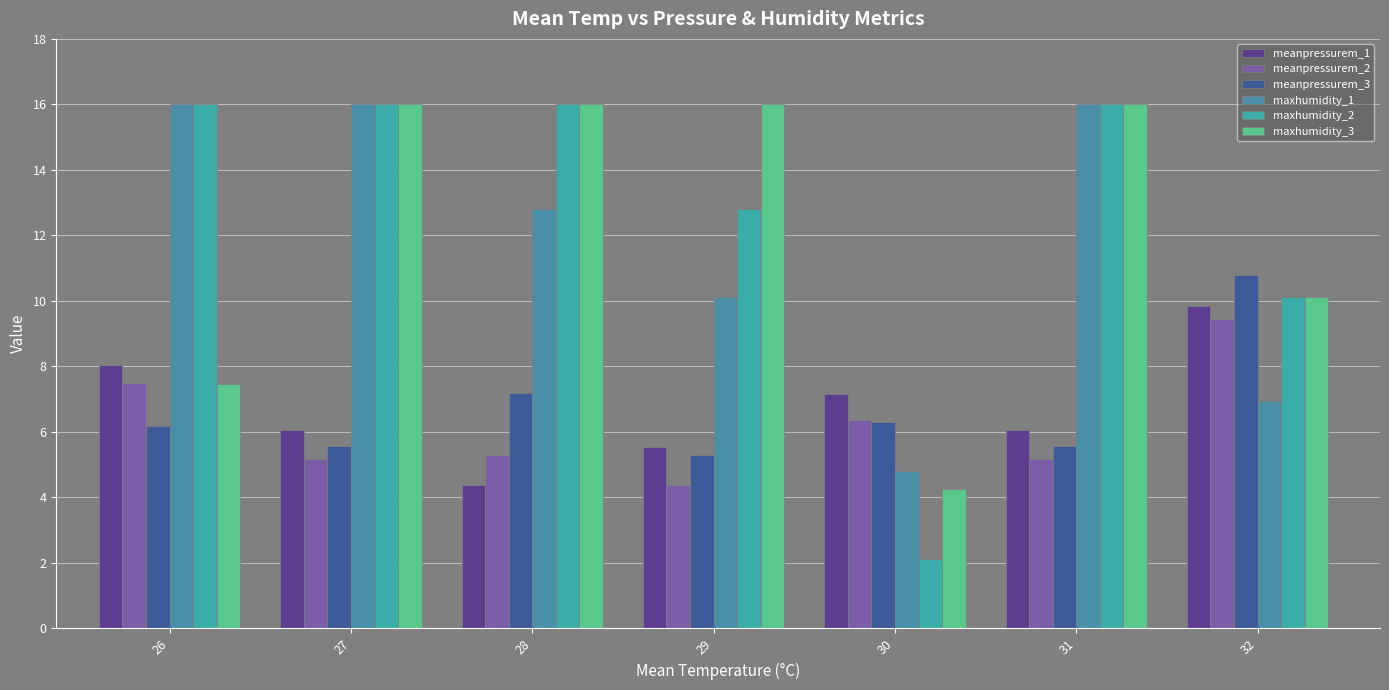

How many groups of bars are there?

7